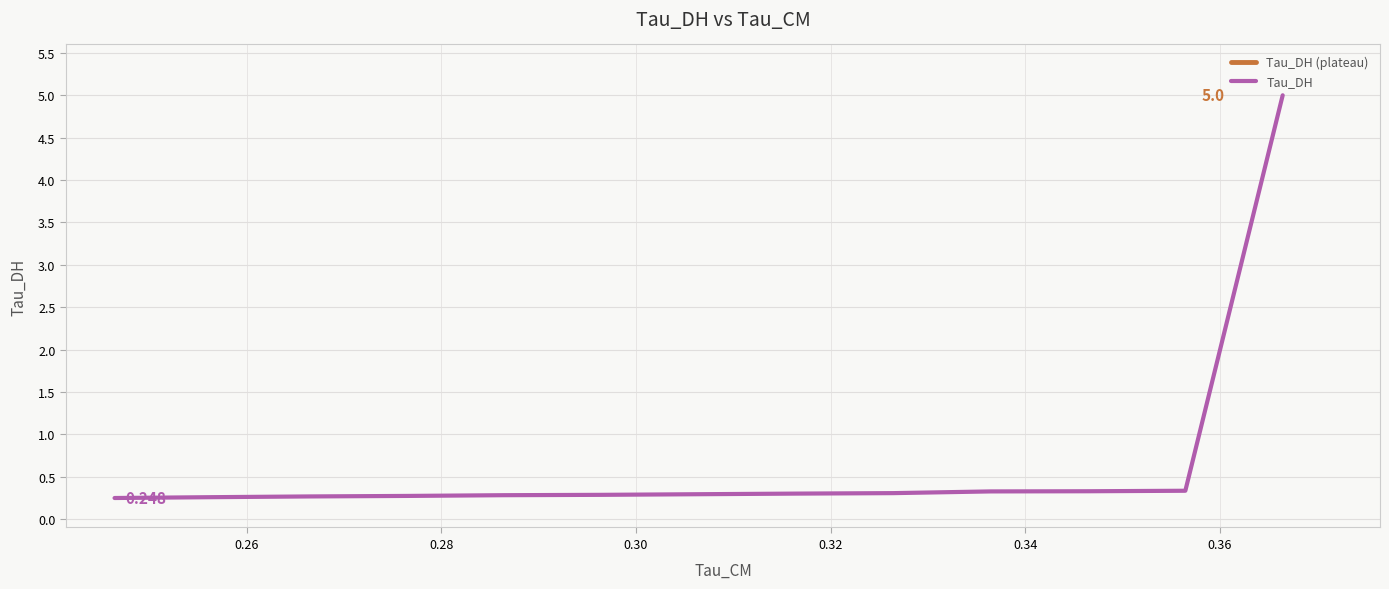

How many lines are shown in the chart?

1